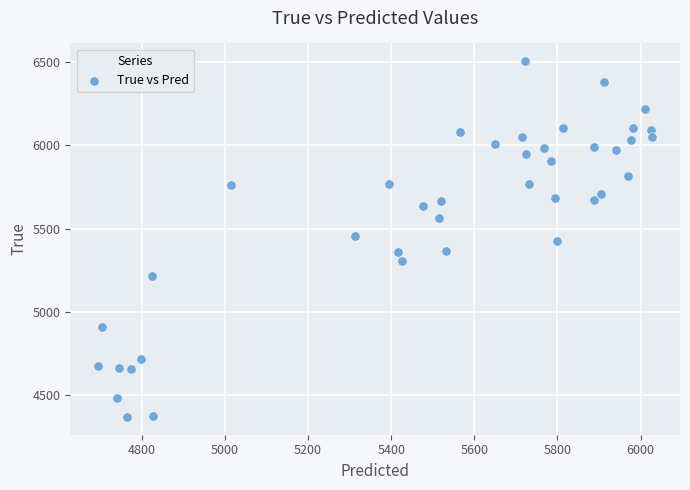

What is the range of Y values (max minus min)?

2136